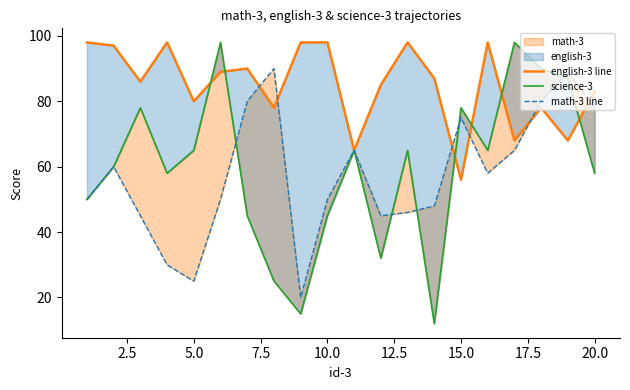

What is the value of the english-3 line point at the 5th from the left?

80